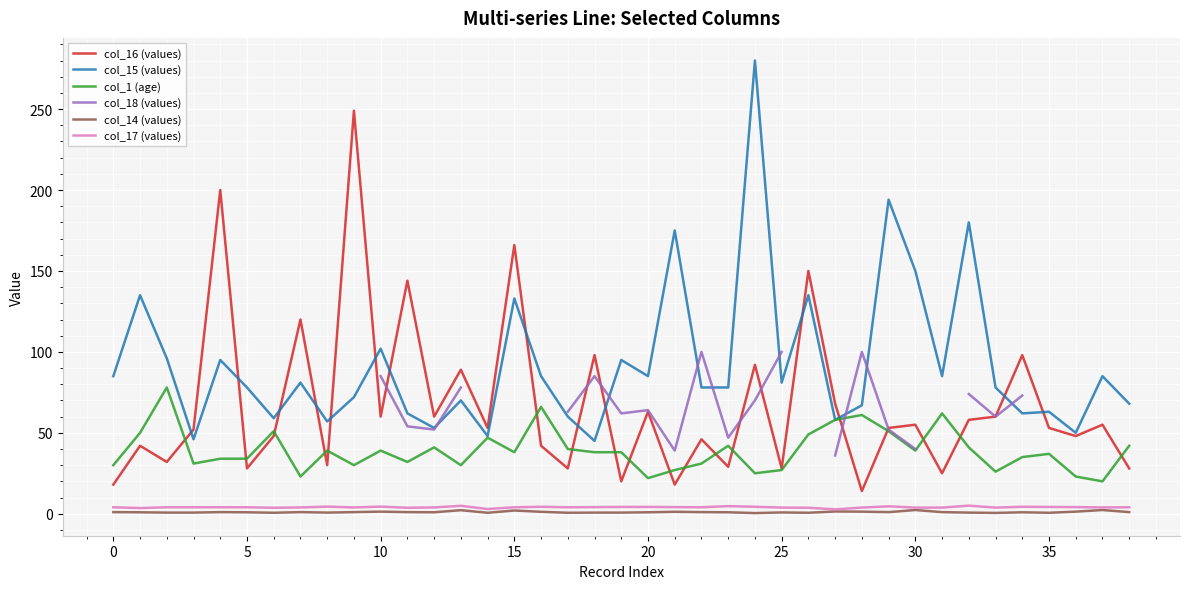

What is the minimum value shown in the chart?

0.4